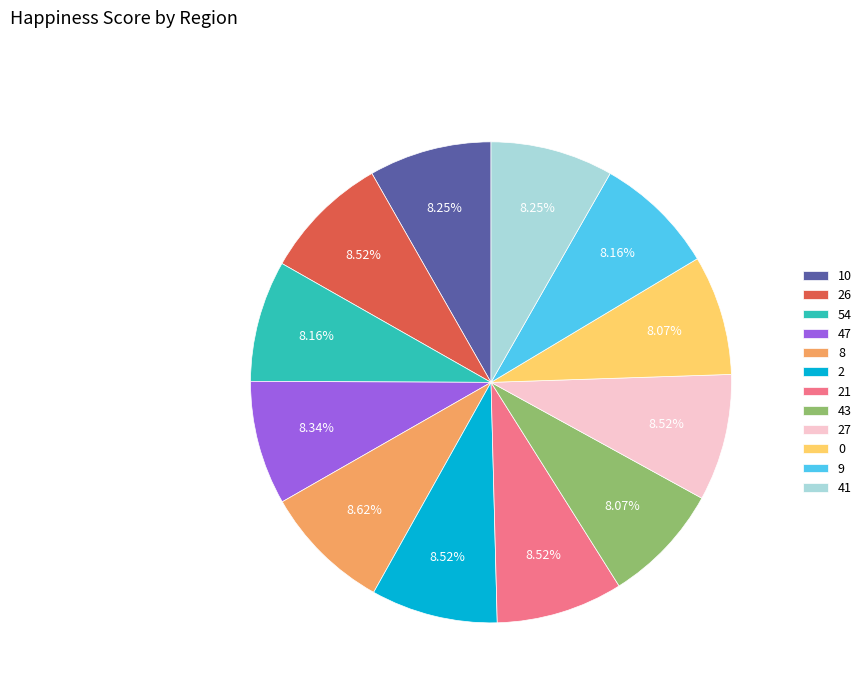

Count the number of slices in the pie.

12